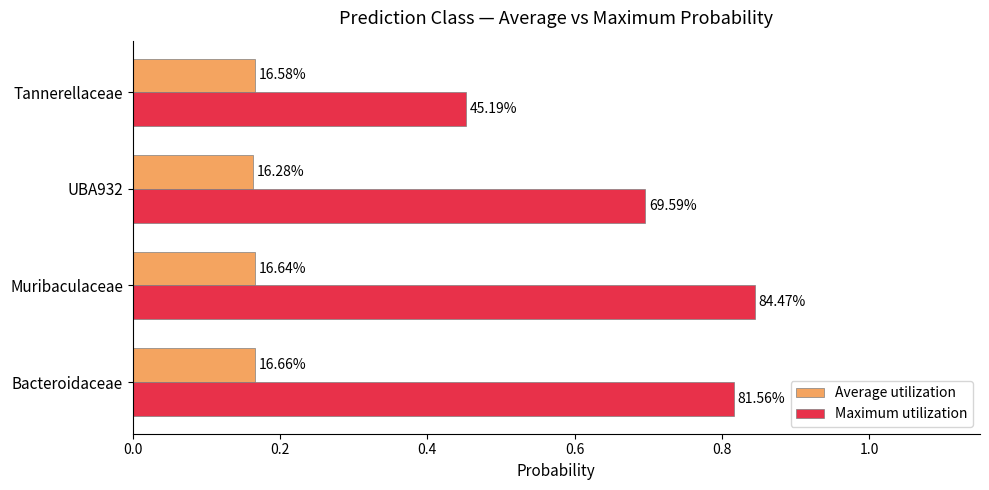

Reading left to right, transcribe all the data shown in this chart.

Average utilization: 0.2	0.2	0.2	0.2
Maximum utilization: 0.8	0.8	0.7	0.5